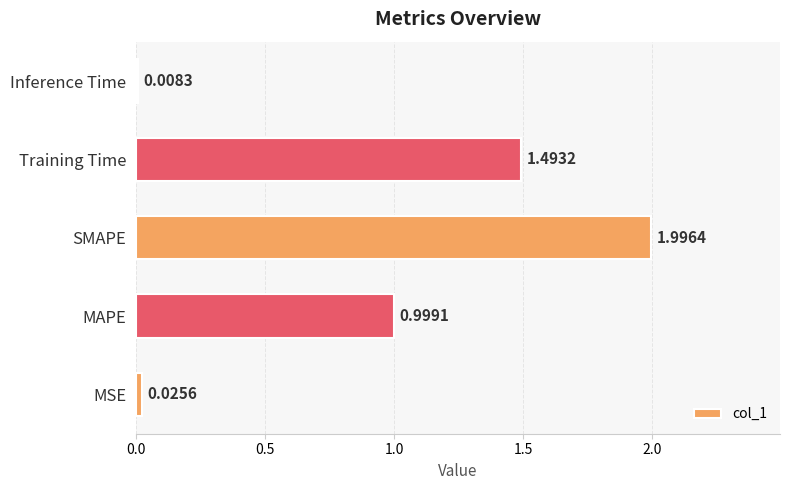

At which category does the chart reach its minimum across all series?

Inference Time